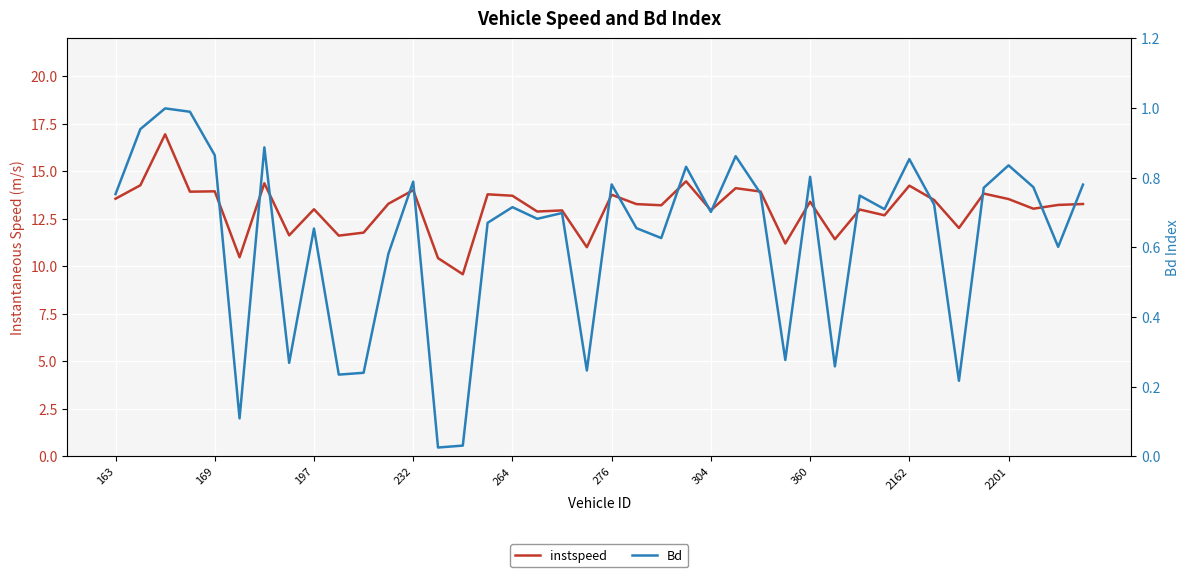

List the series in order of their overall mean, highest first.

instspeed, Bd